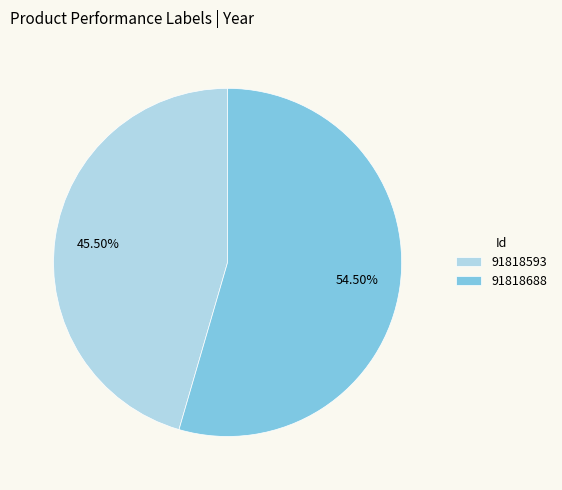

What is the smallest slice in the pie chart?

91818593